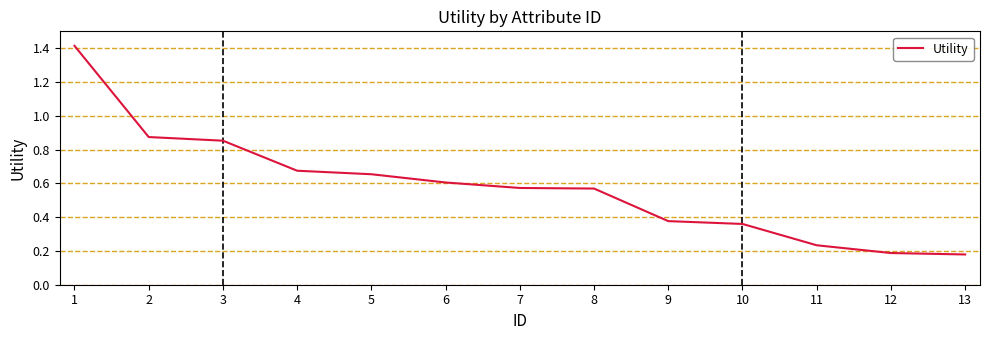

What is the difference between the values at 12 and 5?

0.5